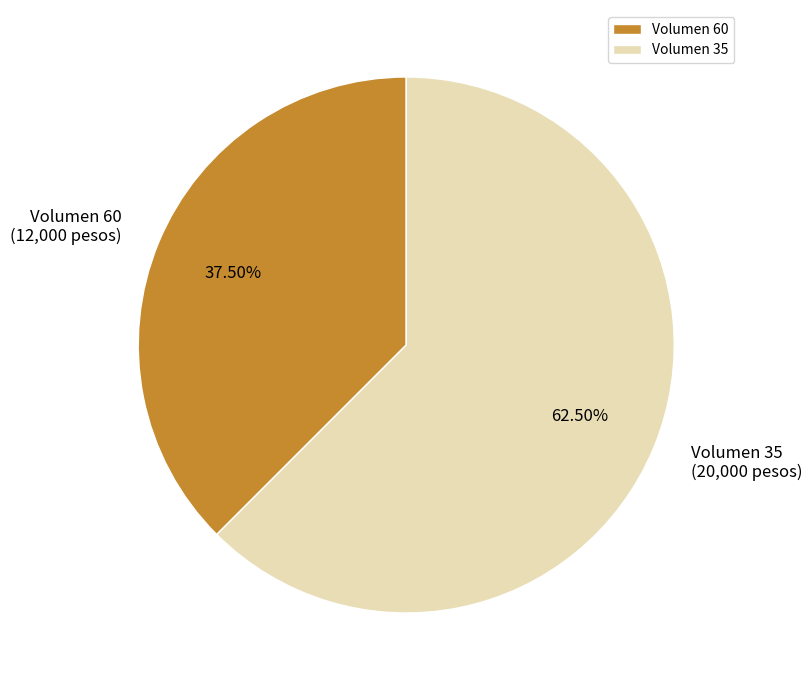

To the nearest percent, what is the average slice percentage?

50%